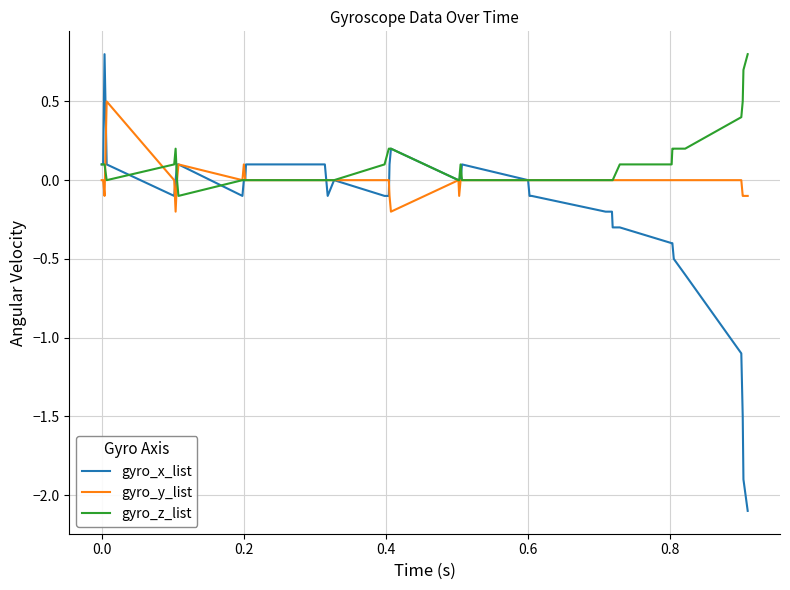

Which series has the largest range (max minus min)?

gyro_x_list